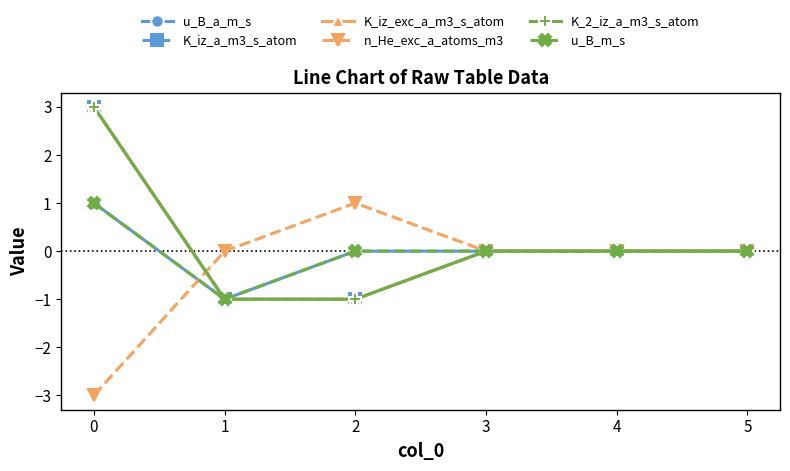

What is the value of the K_2_iz_a_m3_s_atom point at the 1st from the left?

3